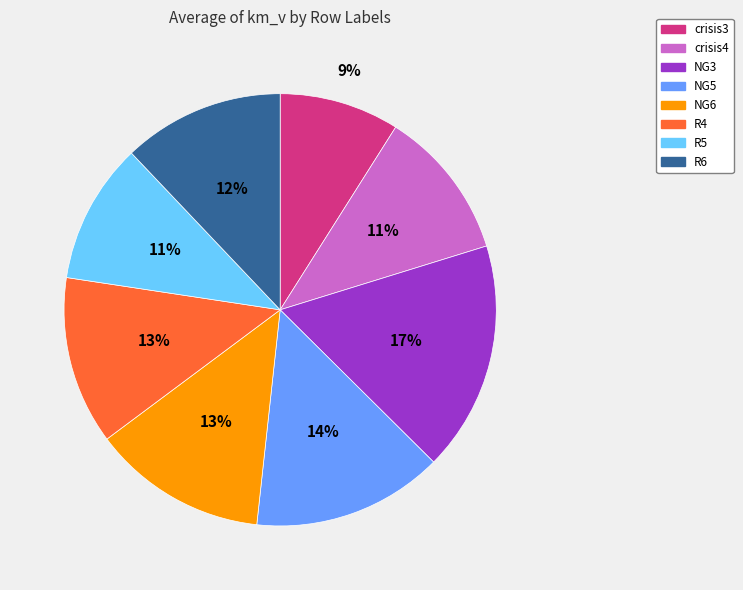

How many slices are in this pie chart?

8